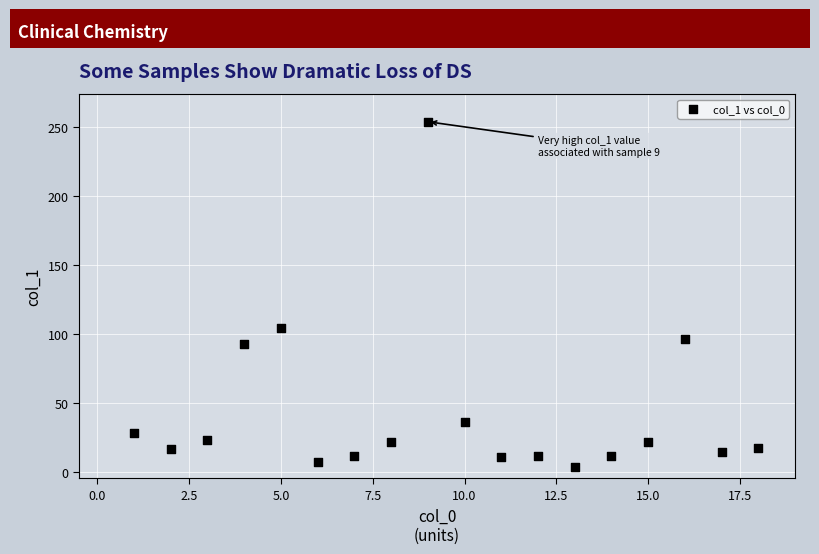

What is the range of Y values (max minus min)?

250.7